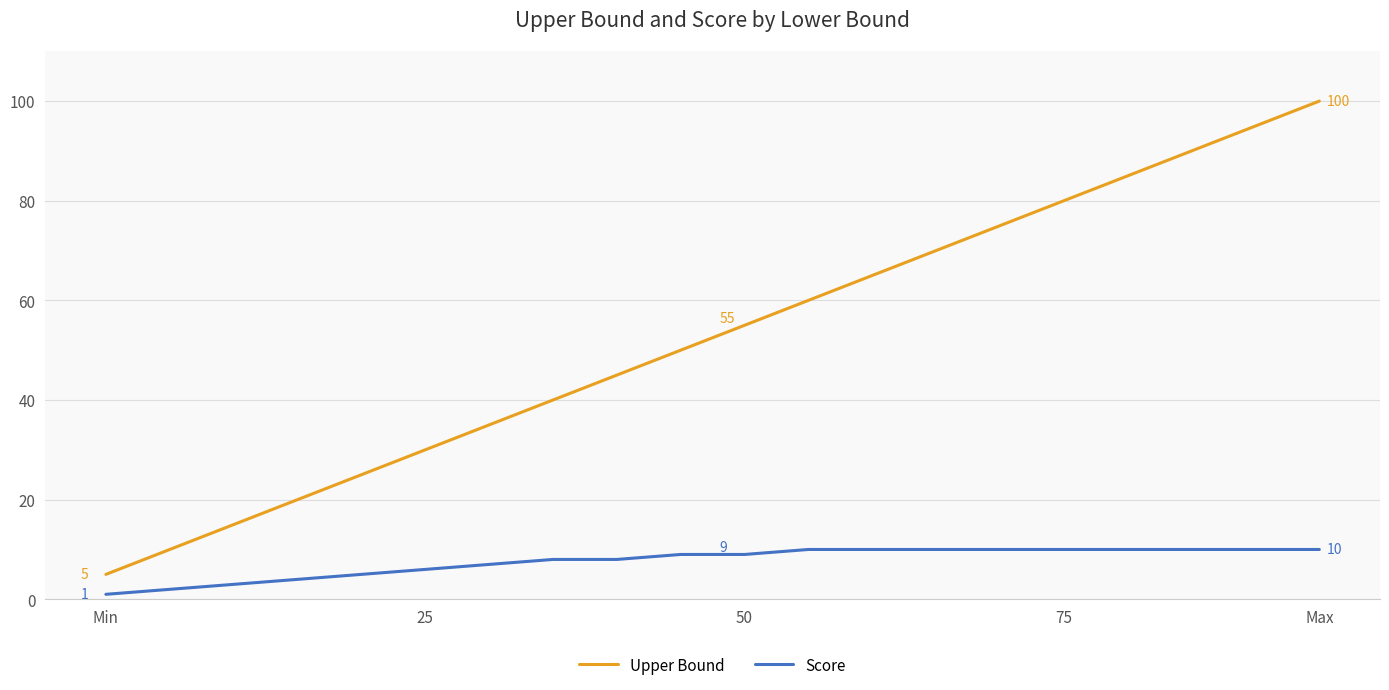

What is the sum of all Score values?

152